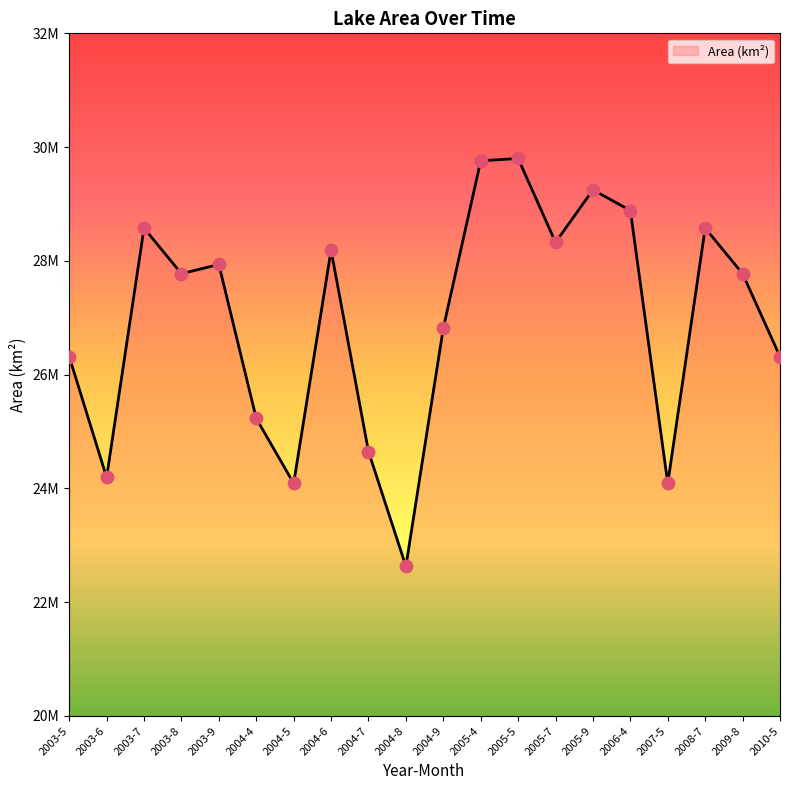

What is the change in value from 2004-4 to 2007-5?

-1142100